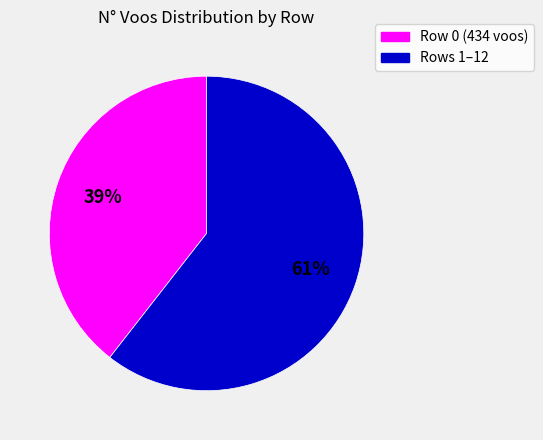

Does any single category account for the majority?

Yes